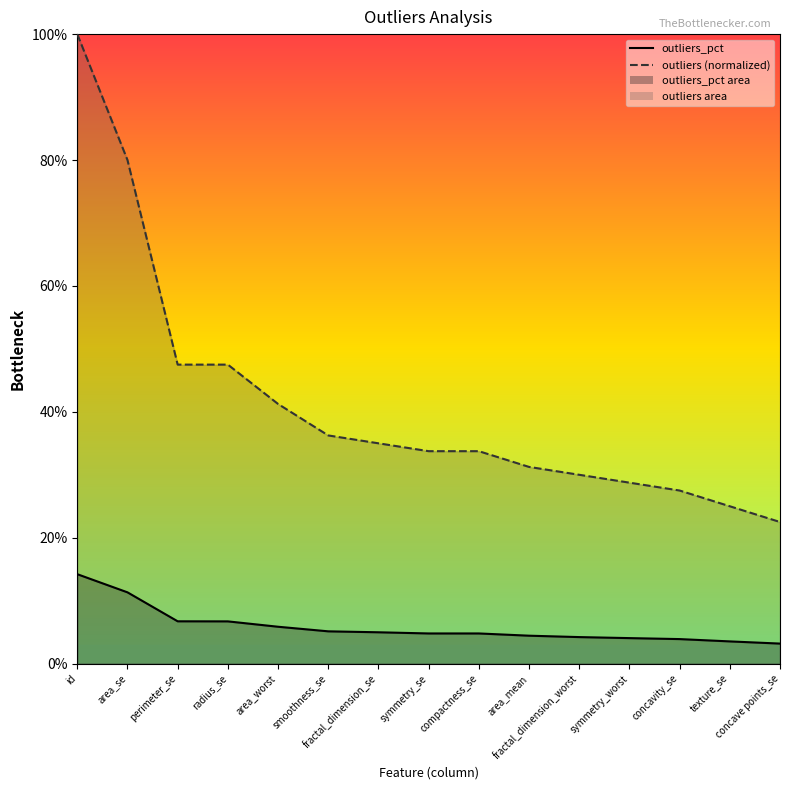

What is the sum of all outliers_pct values?

87.9